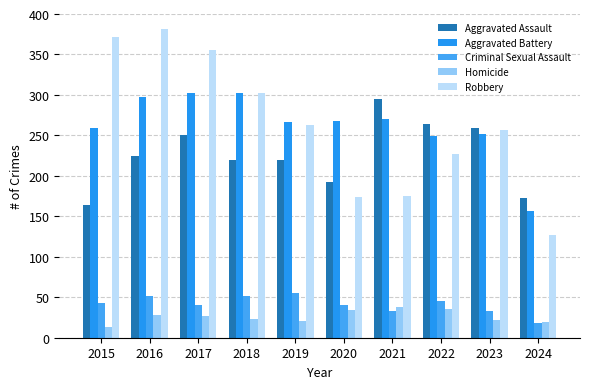

Rank the series by their maximum value, from lowest to highest.

Homicide, Criminal Sexual Assault, Aggravated Assault, Aggravated Battery, Robbery